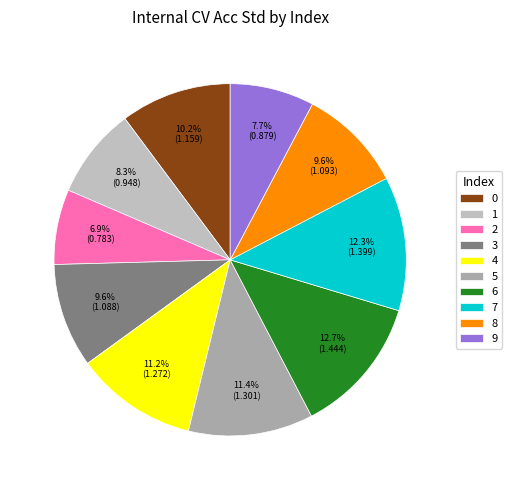

True or false: 6 accounts for 1% of the total.

False